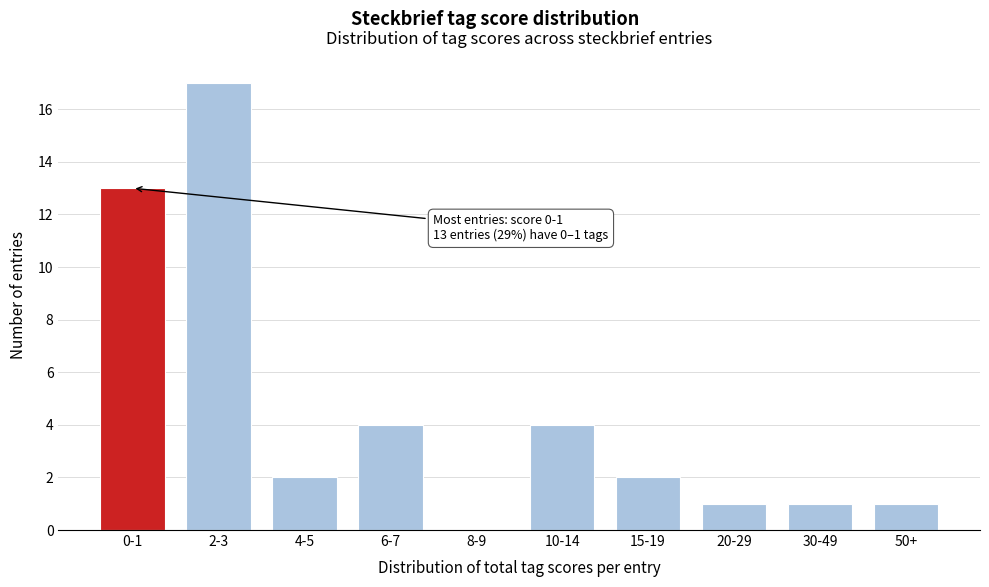

Reading right to left, list all the values displayed in this chart.

50+=1	30-49=1	20-29=1	15-19=2	10-14=4	8-9=0	6-7=4	4-5=2	2-3=17	0-1=13